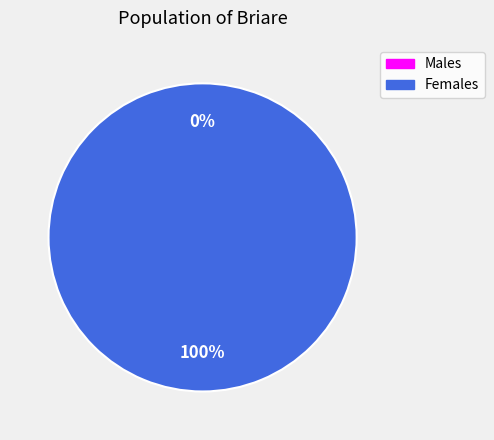

Does any single category account for the majority?

Yes